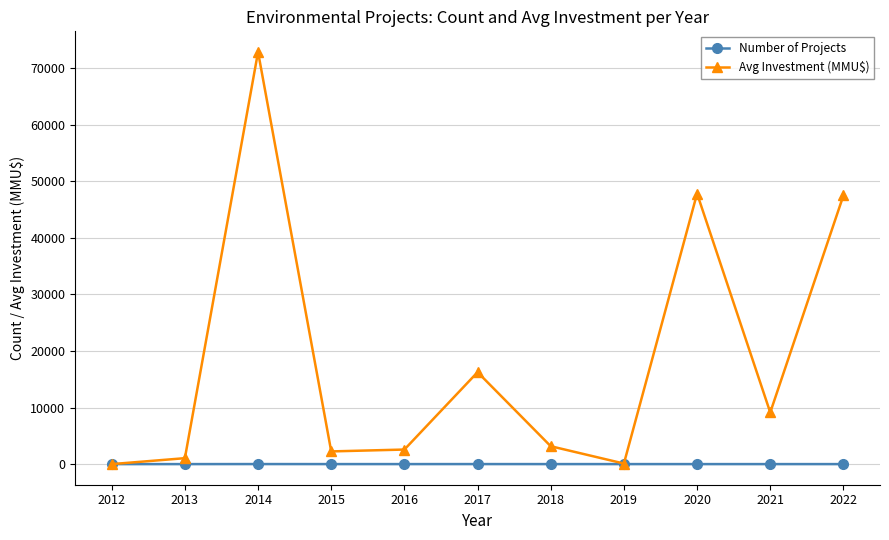

What is the value of the Number of Projects point at the 9th from the left?

3